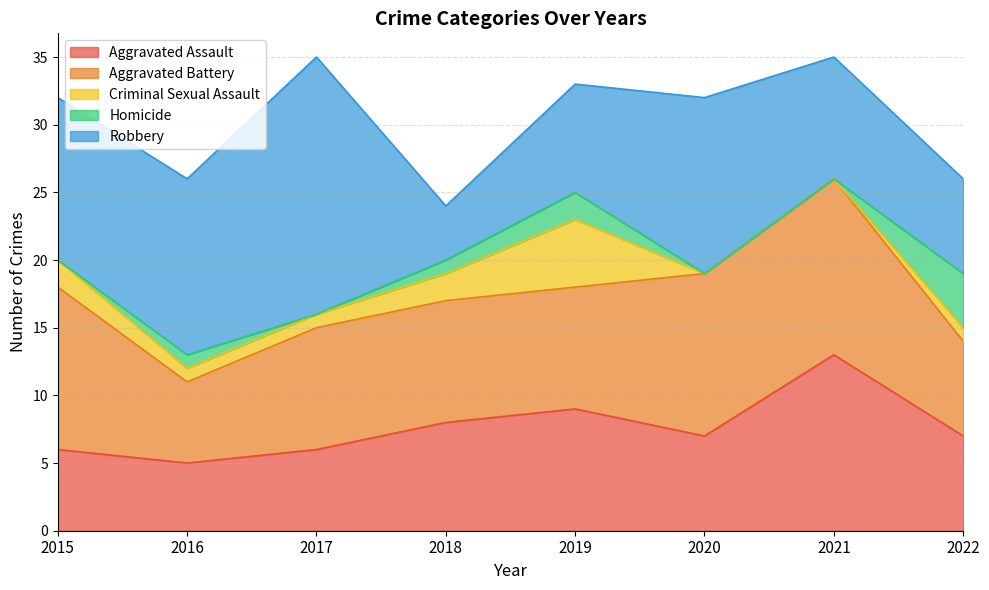

At which category is the sum across all series the highest?

2017